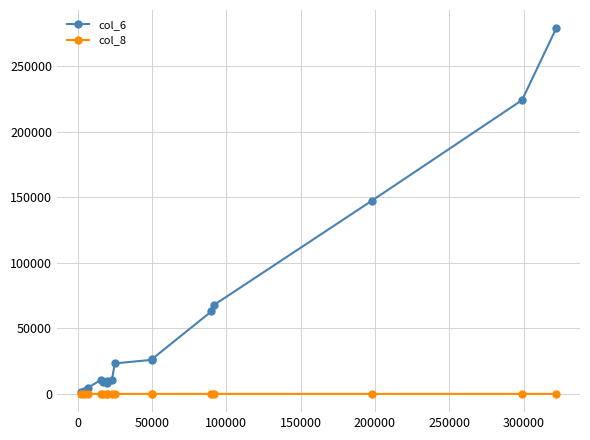

Reading left to right, what are all the values shown in this chart?

col_6: 1060	2000	4760	10910	9410	8400	10200	10580	23250	26000	26500	63000	68080	147510	224290	279140
col_8: 1	2	2	3	3	1	1	2	1	1	1	1	2	2	4	4